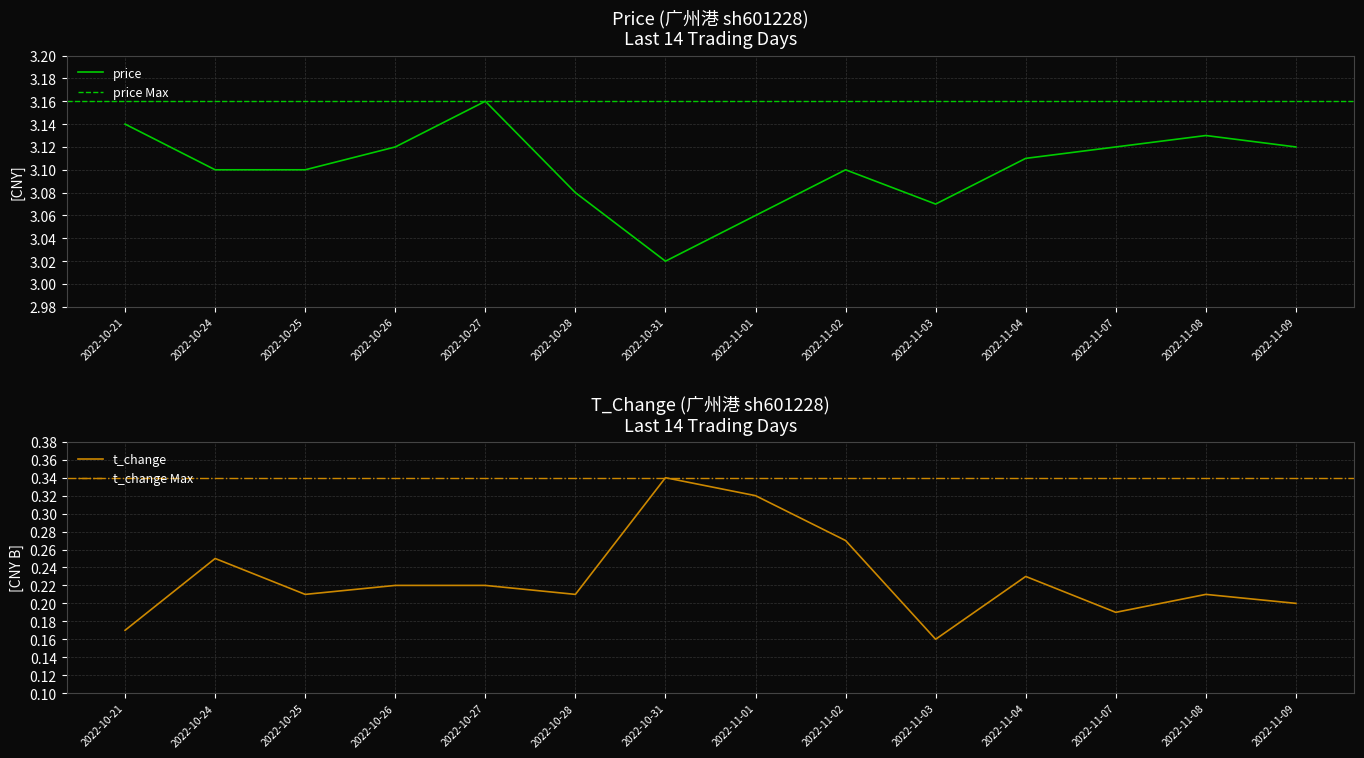

What is the spread (max minus min) of values at 2022-11-09?

2.9